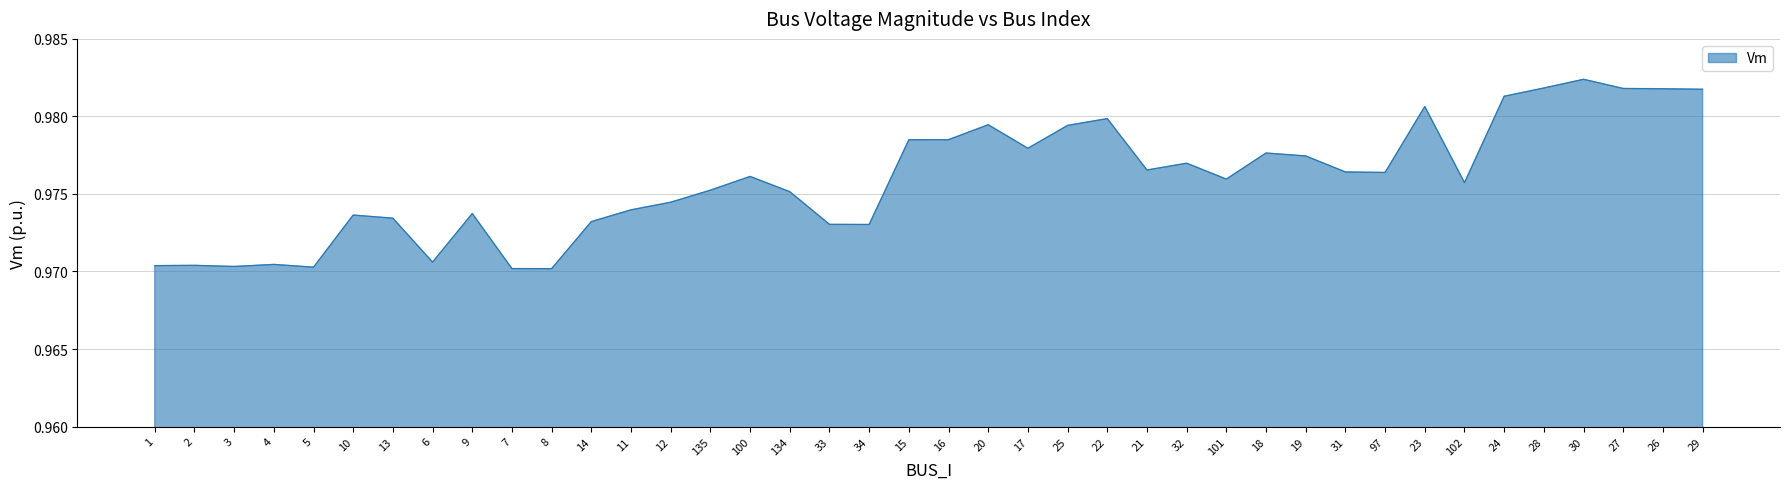

At which category does the chart reach its peak across all series?

30